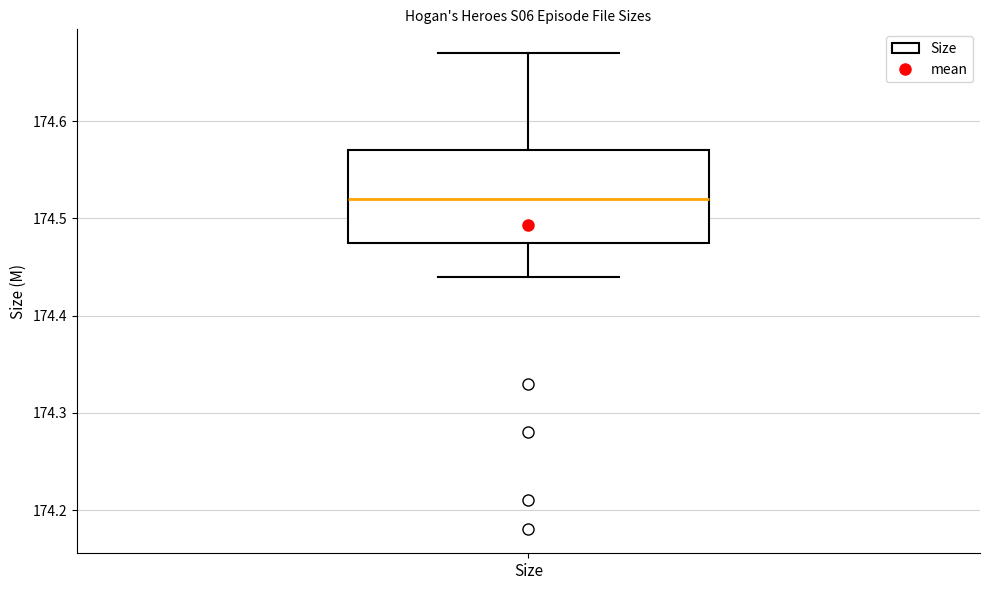

Transcribe this box plot: give where the median line is, the range the box spans, and where the two whiskers end, as read against the y-axis. The values are not printed on the chart, so give them approximately, as read against the axis.

median 174.52, box 174.48 to 174.57, whiskers 174.44 to 174.67